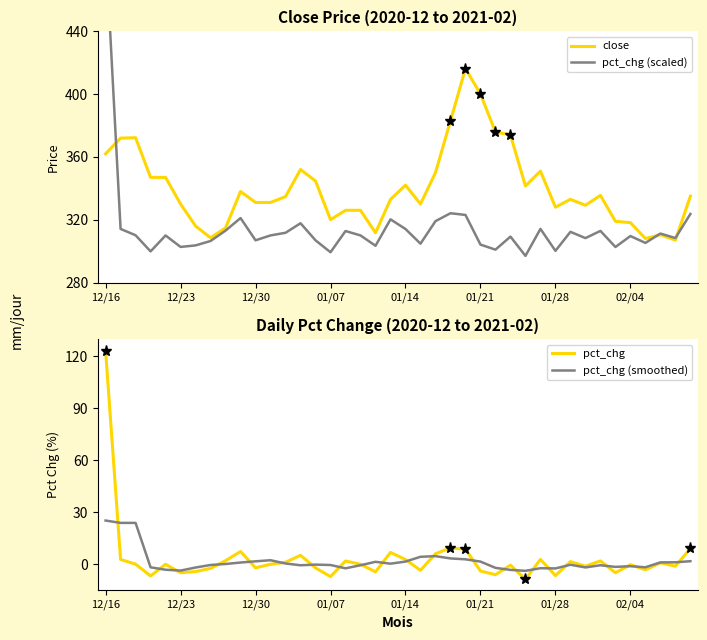

True or false: pct_chg (smoothed) has a value of 43.3 at 12/16.

False